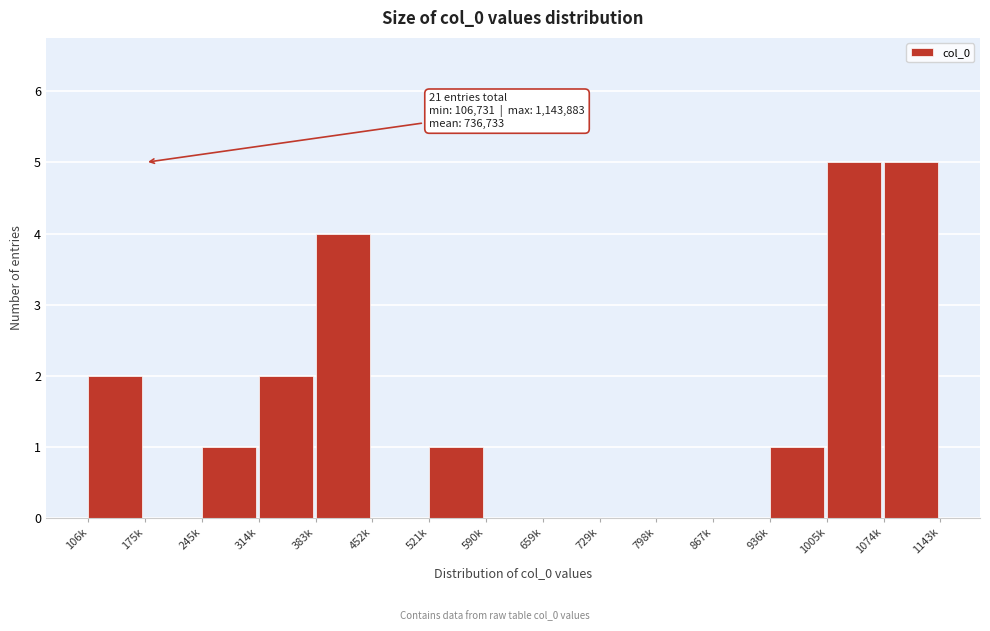

Reading left to right, extract all data points from this chart.

106k=2	175k=0	245k=1	314k=2	383k=4	452k=0	521k=1	590k=0	659k=0	729k=0	798k=0	867k=0	936k=1	1005k=5	1074k=5